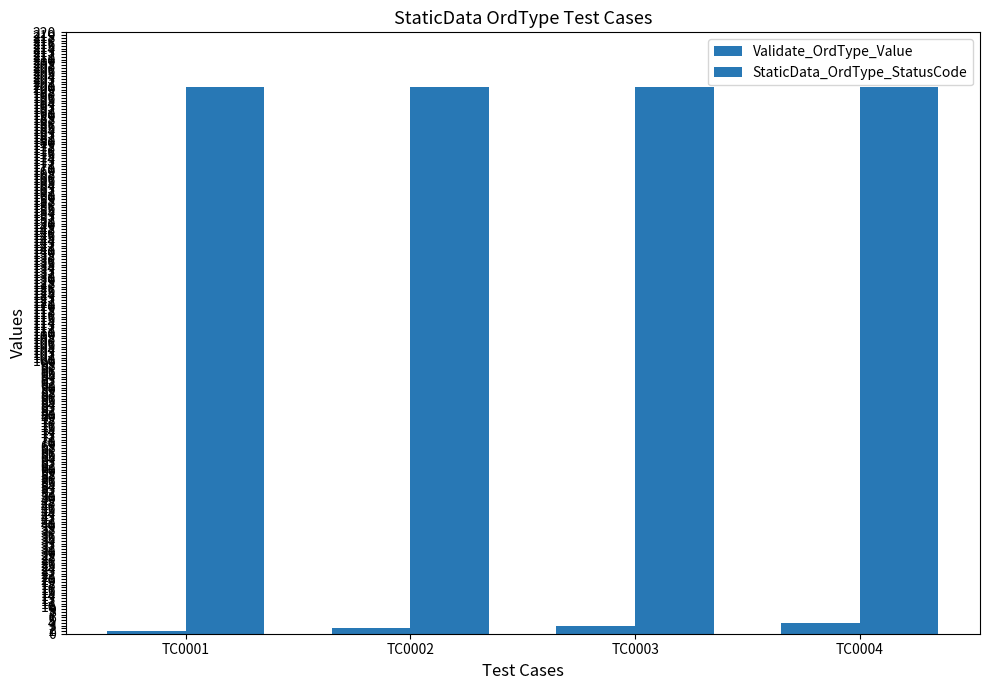

What value does the StaticData_OrdType_StatusCode series have at TC0001?

200